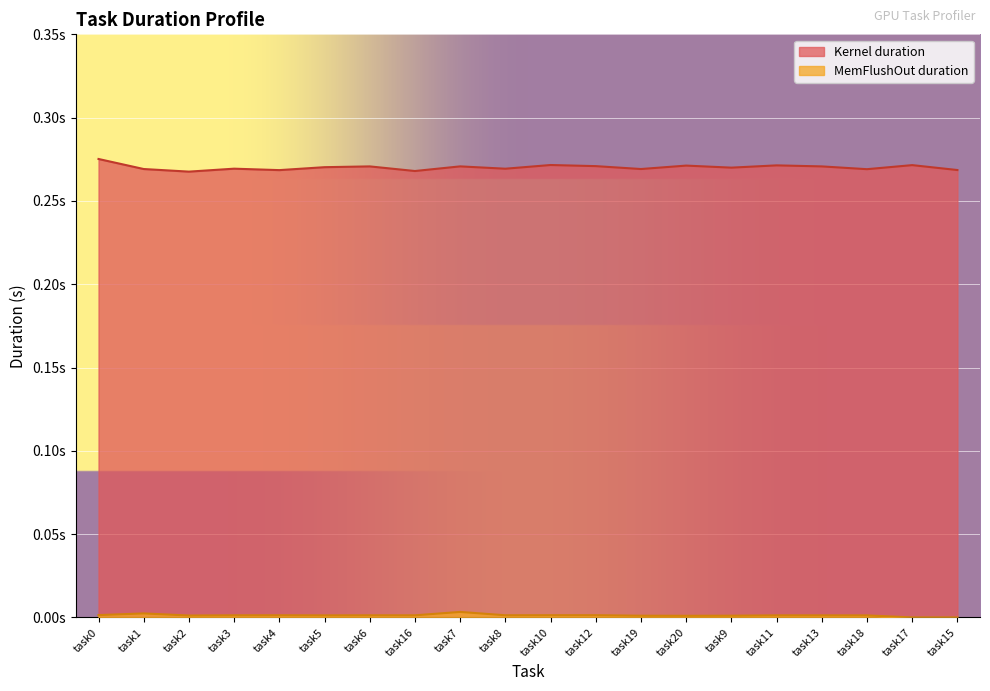

True or false: MemFlushOut duration and Kernel duration intersect in this chart.

False